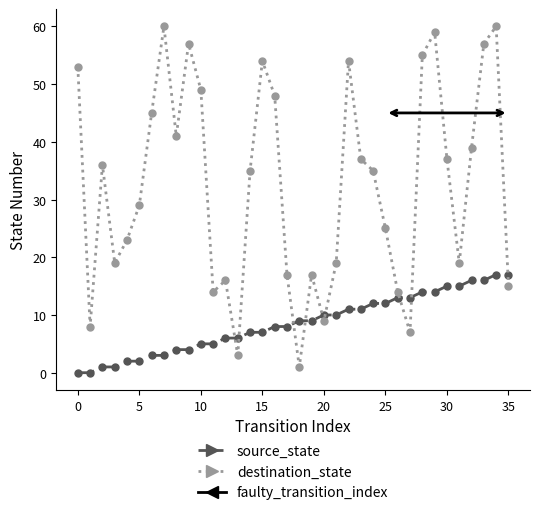

In destination_state, how many points are higher than both neighbors (excluding endpoints)?

9